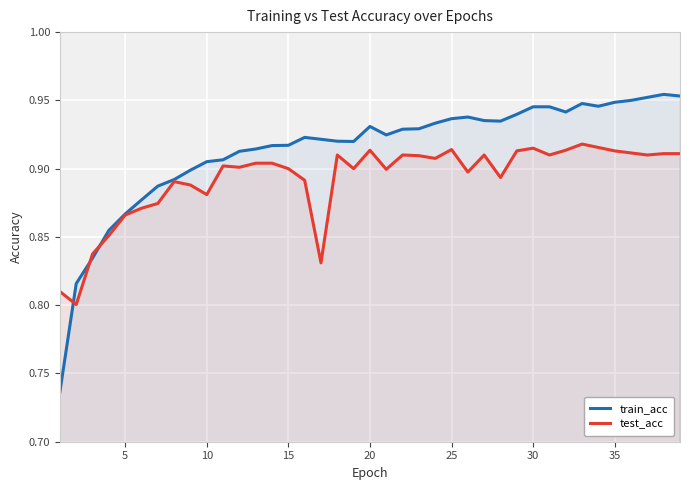

What is the value of the test_acc point at the 7th from the left?

0.9